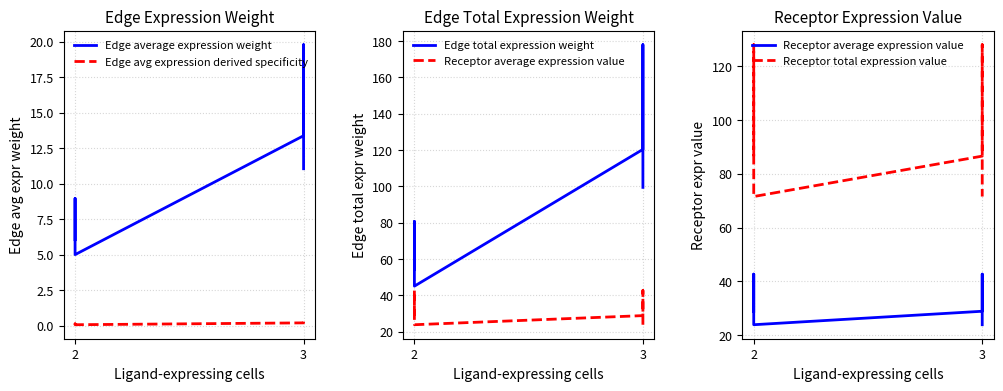

What is the maximum value for Edge avg expression derived specificity?

0.3